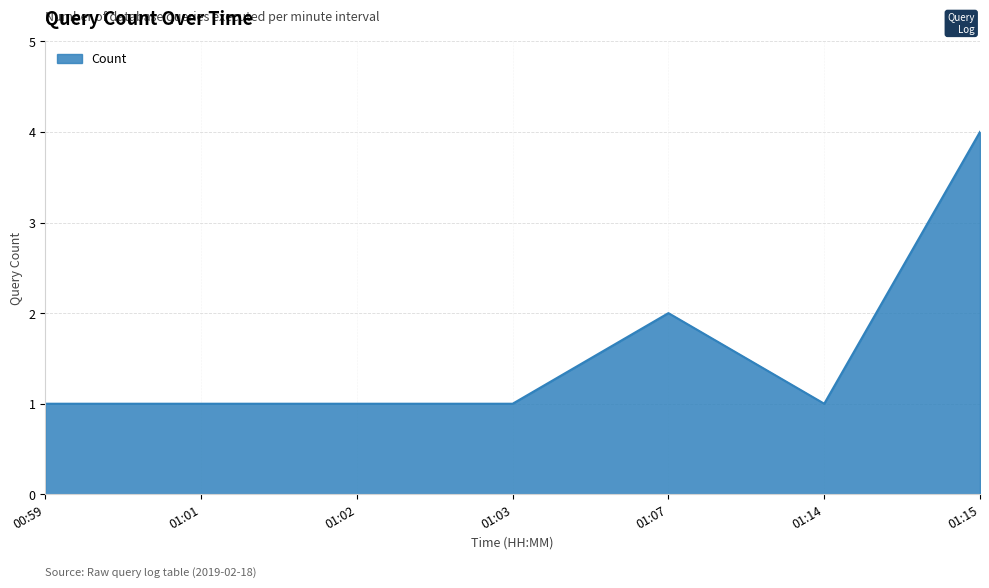

Approximately how many times larger is the value at 01:01 compared to 00:59?

1.0